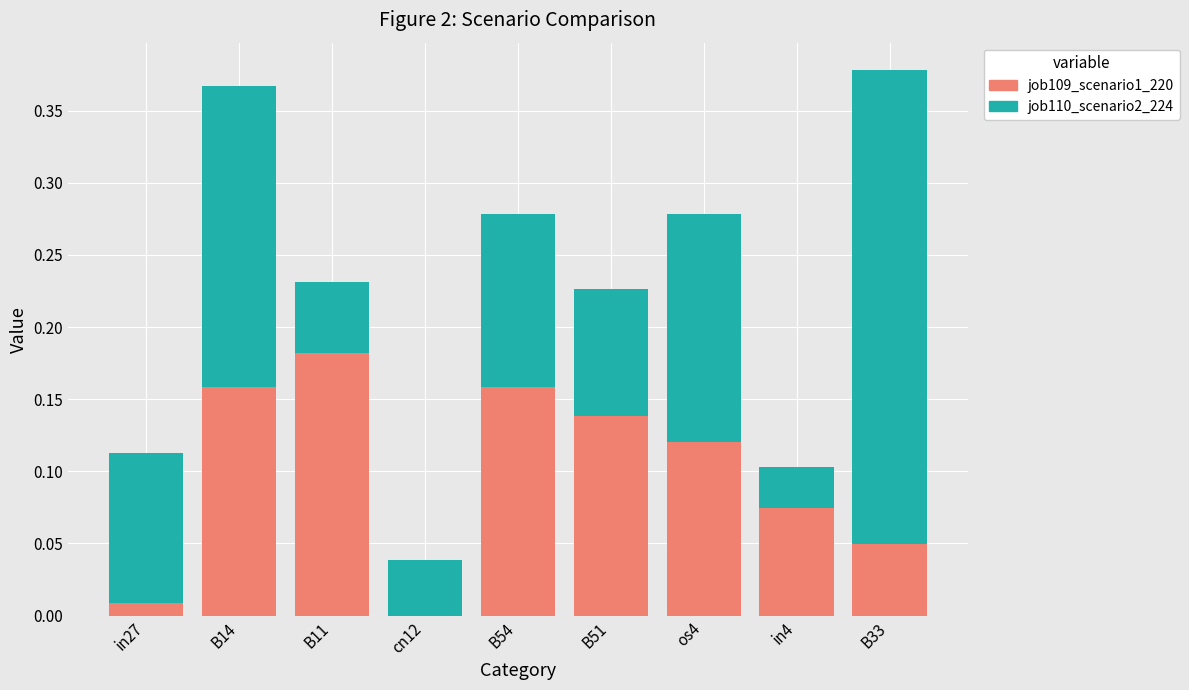

What is the total value across all series at B33?

0.4